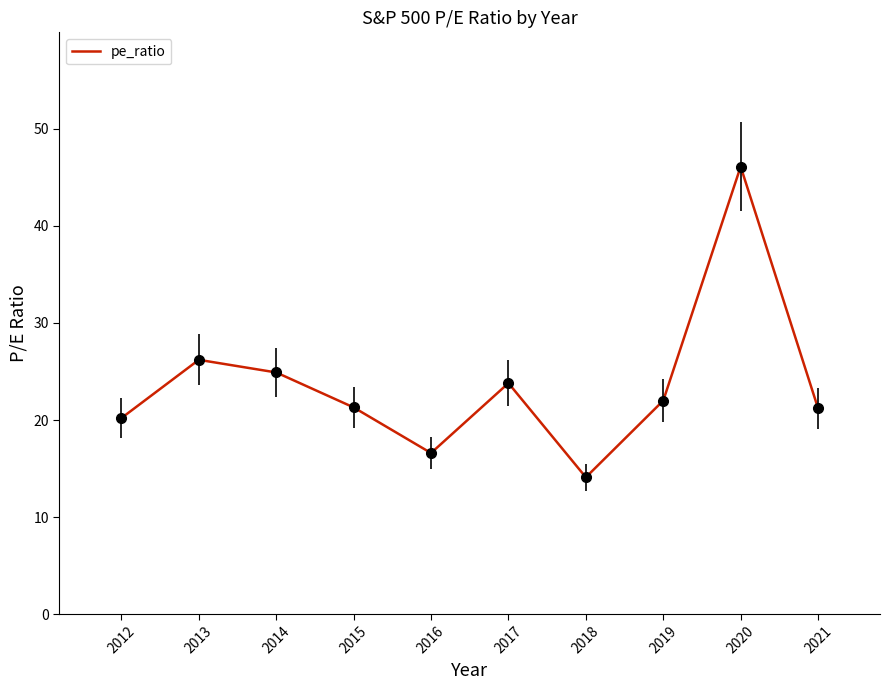

What is the smallest value displayed?

14.1